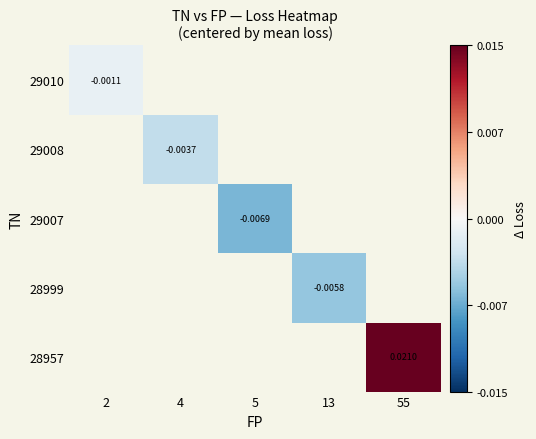

Count the number of data series in this chart.

5